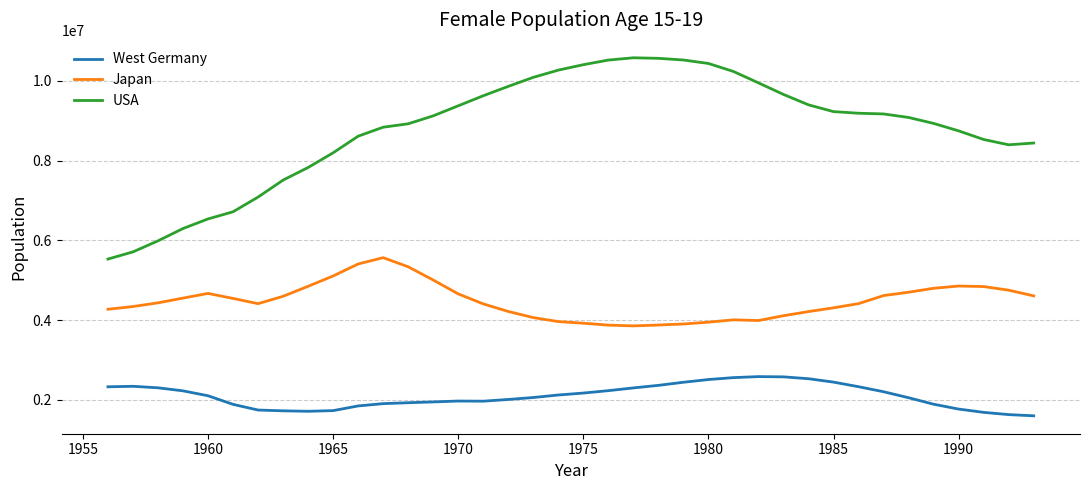

Which series has the largest total across all categories?

USA